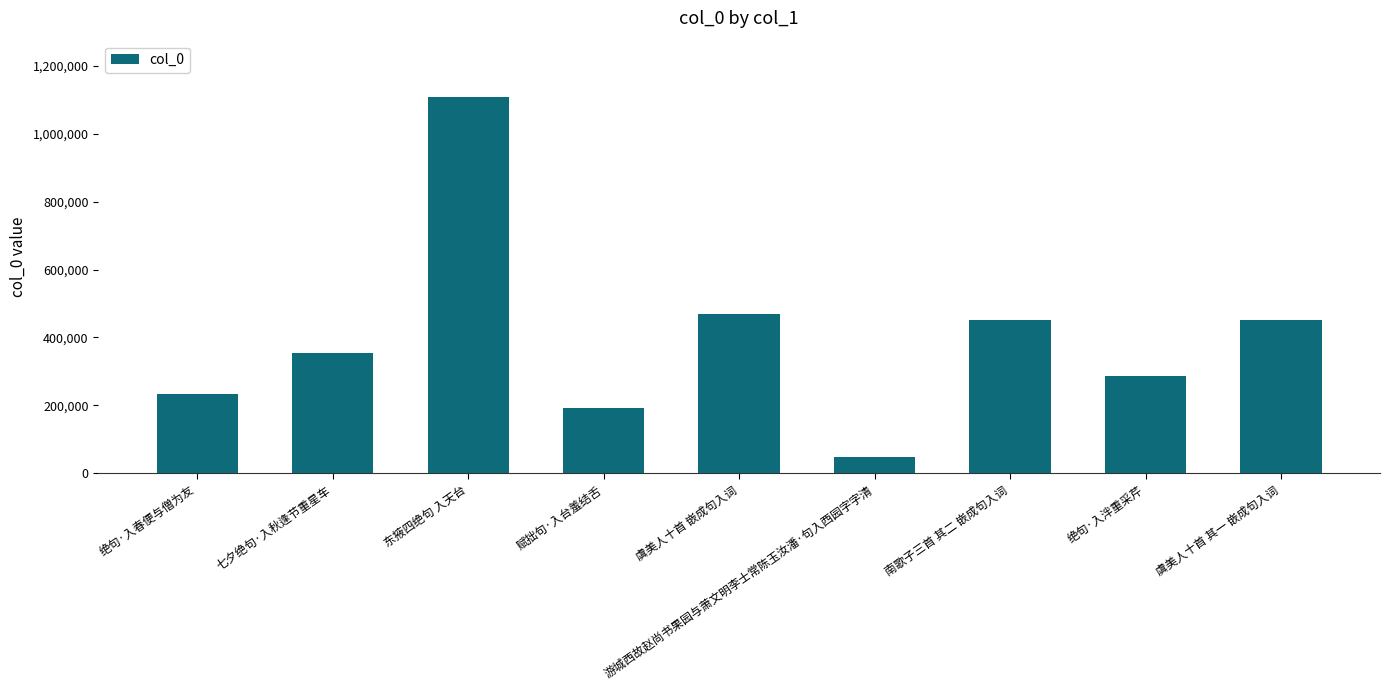

What is the value of the 2nd bar from the left?

352868